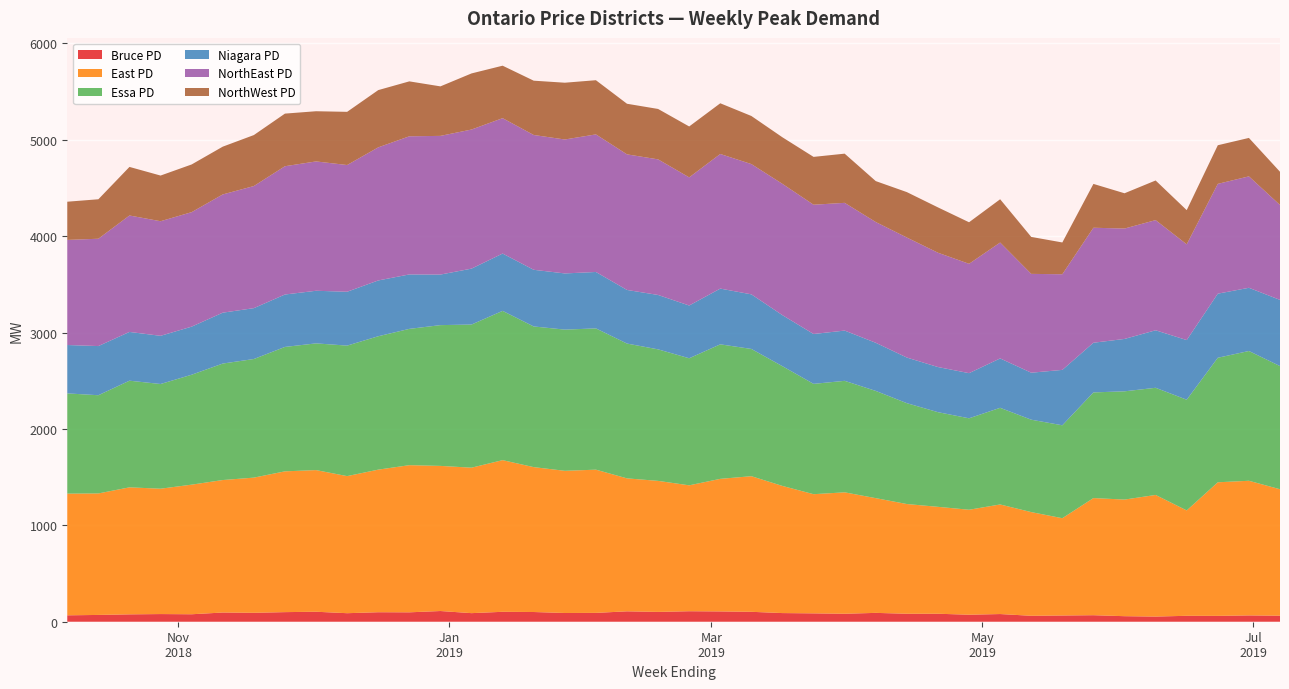

Reading left to right, what are all the values shown in this chart?

Bruce PD: 66.4	70.4	76.4	79.5	77.4	95.5	92.5	99.5	103.5	88.4	98.5	97.5	111.0	89.0	102.9	100.7	90.5	91.7	107.8	101.8	108.8	106.8	102.8	89.7	86.7	82.7	91.8	82.7	82.8	72.7	79.7	61.5	64.5	67.6	57.5	53.4	61.5	60.7	65.5	62.4
East PD: 1262.3	1260.3	1317.6	1300.4	1344.6	1374.3	1402.4	1460.5	1469.4	1422.1	1479.2	1526.5	1505.5	1509.0	1573.2	1503.1	1475.0	1485.8	1379.4	1359.3	1306.1	1375.3	1406.8	1318.8	1236.3	1259.5	1190.2	1138.2	1109.1	1089.0	1136.8	1075.7	1009.3	1215.2	1209.7	1261.8	1093.1	1385.8	1396.7	1311.9
Essa PD: 1040.0	1018.9	1106.4	1086.2	1140.4	1208.4	1230.5	1290.6	1314.6	1353.8	1383.8	1414.0	1460.4	1485.0	1548.5	1459.4	1464.8	1465.6	1398.5	1364.4	1318.2	1395.5	1320.2	1242.2	1144.5	1156.7	1112.5	1046.3	982.0	948.7	1002.6	958.6	963.9	1096.2	1123.0	1111.6	1148.5	1291.8	1346.4	1277.7
Niagara PD: 501.9	510.0	505.9	499.9	498.8	527.8	527.8	543.8	545.8	558.8	578.8	564.8	524.4	580.0	594.7	587.8	582.9	585.2	556.2	564.3	547.2	578.3	566.4	529.3	517.3	521.4	499.3	473.2	468.3	468.3	512.4	487.4	574.7	515.3	543.4	596.6	618.6	665.0	655.6	686.7
NorthEast PD: 1090.3	1113.5	1208.0	1188.8	1187.7	1226.5	1266.7	1330.8	1341.8	1314.6	1380.7	1433.1	1438.8	1443.0	1404.5	1398.3	1389.5	1427.3	1406.6	1406.7	1329.3	1396.5	1351.4	1362.1	1341.2	1325.1	1252.7	1245.1	1185.8	1134.4	1202.3	1025.2	992.2	1193.0	1145.2	1142.8	993.4	1139.0	1156.0	984.7
NorthWest PD: 396.3	409.4	503.9	473.7	494.8	495.6	528.8	545.8	520.6	551.8	593.9	569.8	513.6	582.0	544.3	563.4	589.0	562.1	524.9	523.0	528.1	525.9	498.8	482.9	496.1	510.3	424.6	471.2	470.3	430.9	448.9	383.4	329.7	454.8	365.9	411.2	354.6	400.6	398.8	344.3